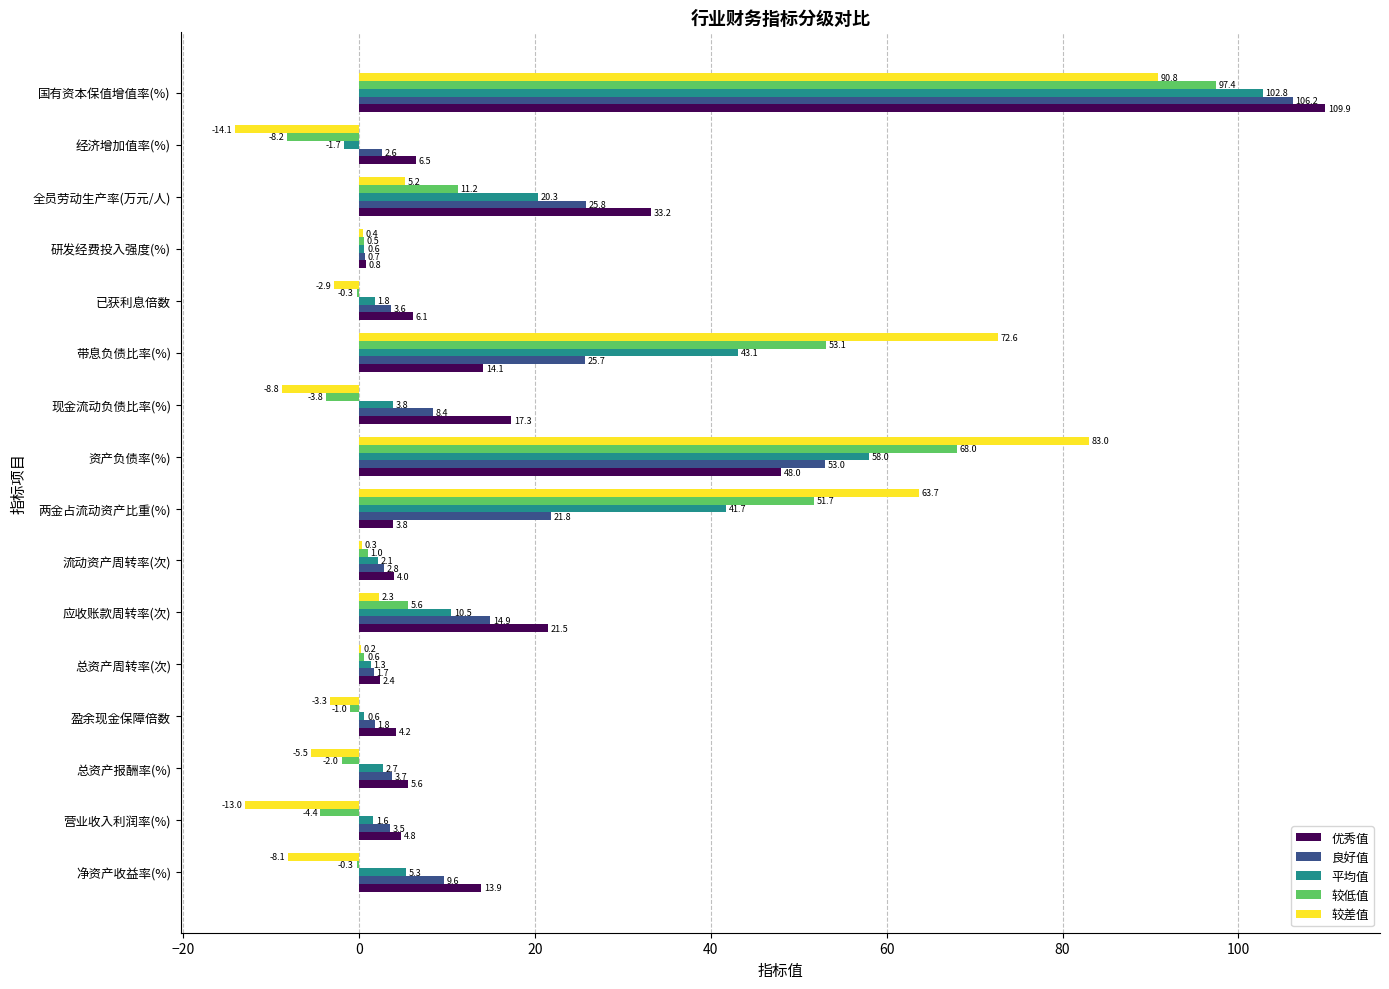

Which series changed the most between 带息负债比率(%) and 研发经费投入强度(%)?

较差值